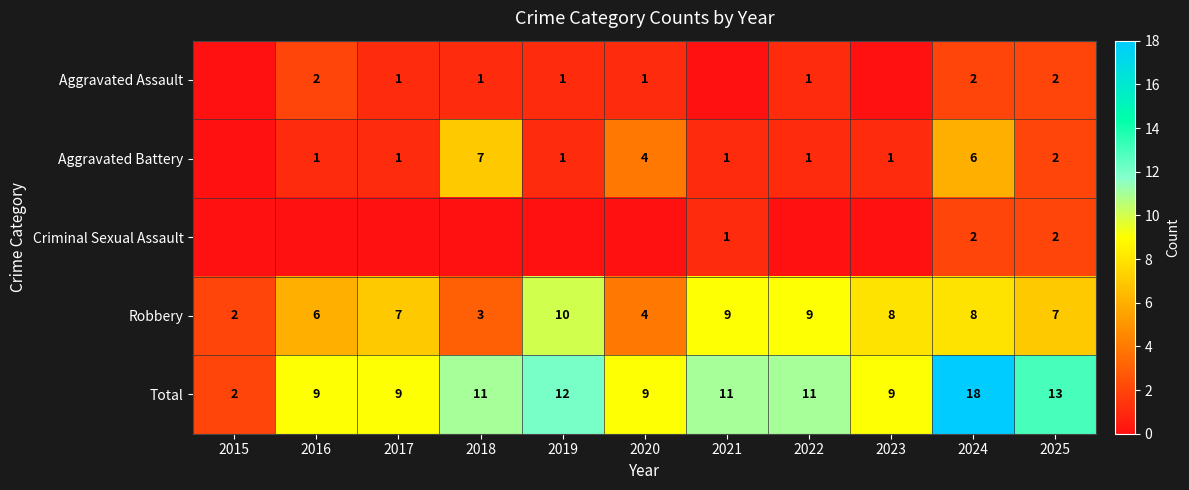

Which category has the highest value across all series?

2024